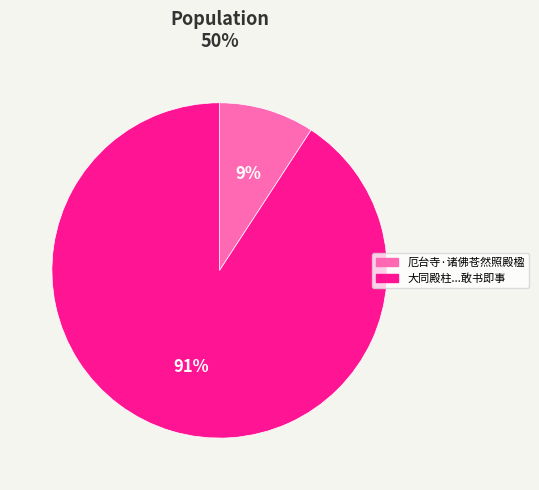

To the nearest percent, what is the average slice percentage?

50%